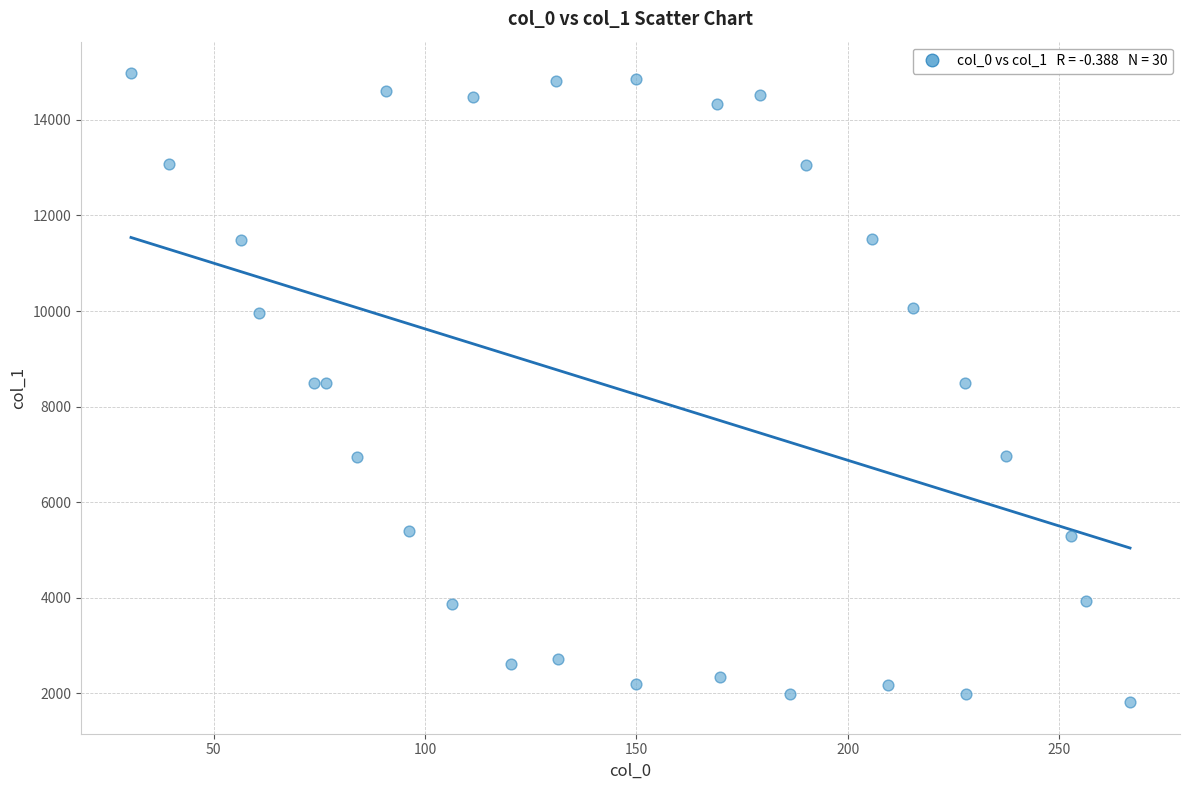

What is the range of Y values (max minus min)?

13160.4